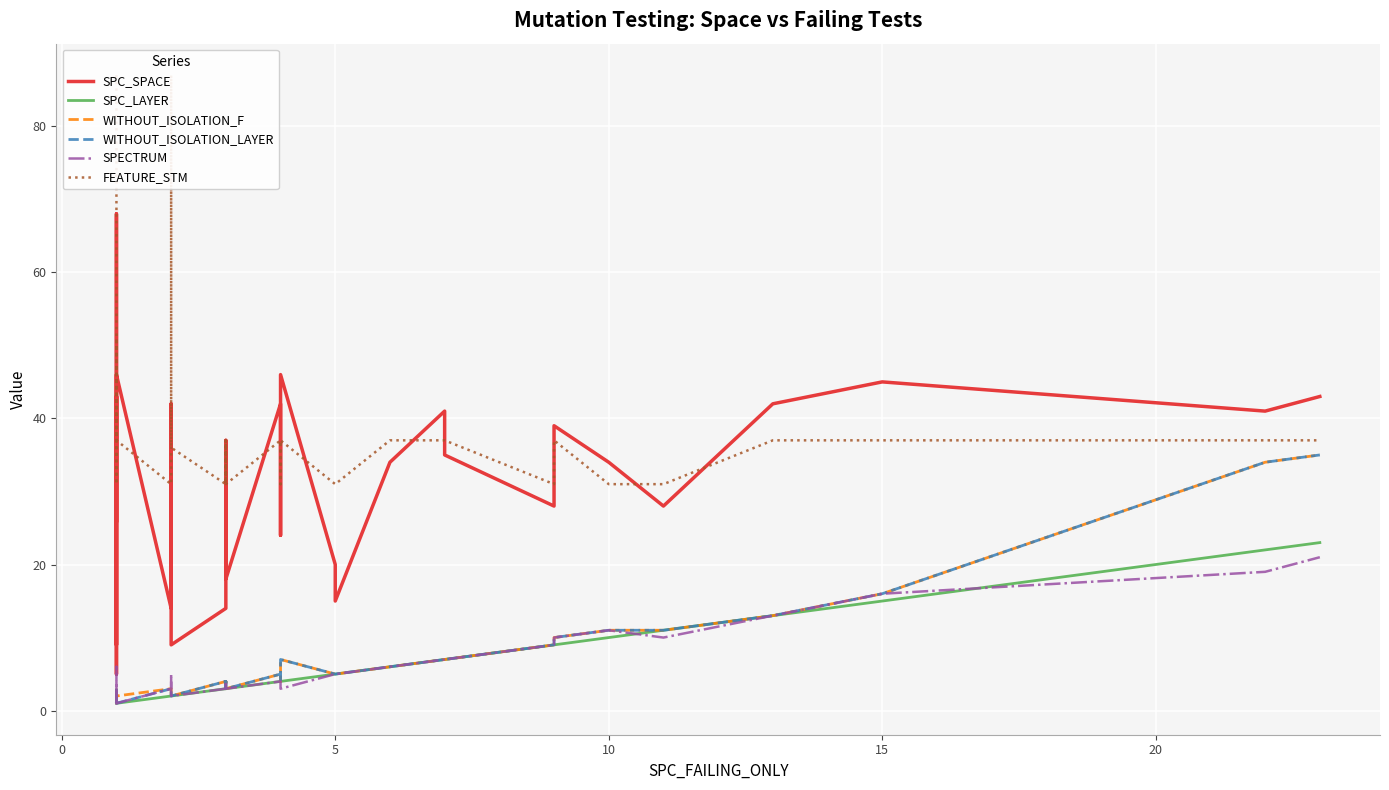

Which series has the largest range (max minus min)?

SPC_SPACE